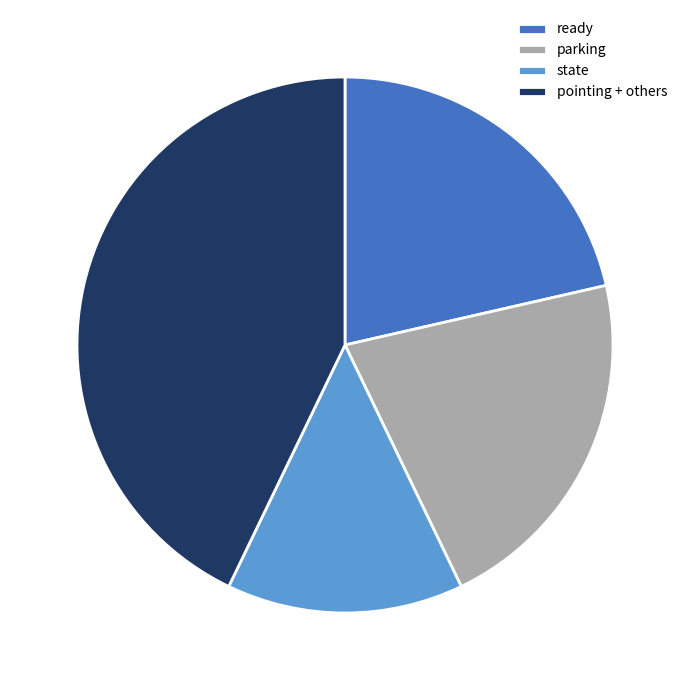

Approximately how many times larger is the value at state compared to ready?

0.7